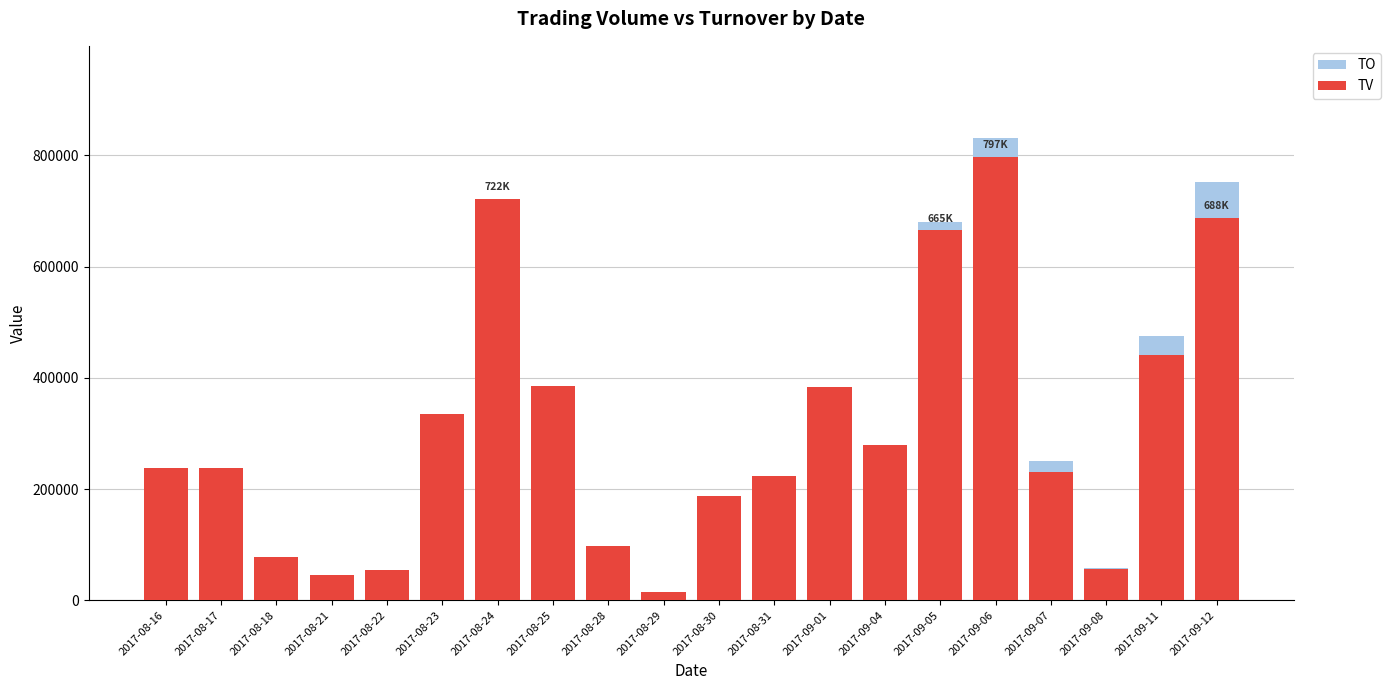

Between 2017-09-07 and 2017-08-30, which is larger?

2017-09-07